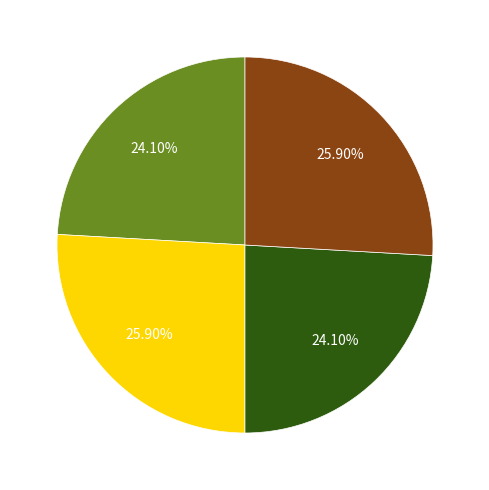

To the nearest percent, what is the difference between the largest and smallest slice percentages?

2%